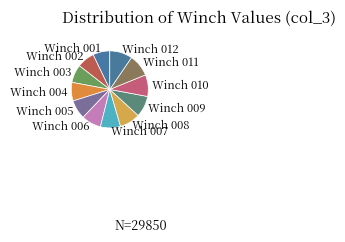

Does Winch 009 account for over 50% of the chart?

No